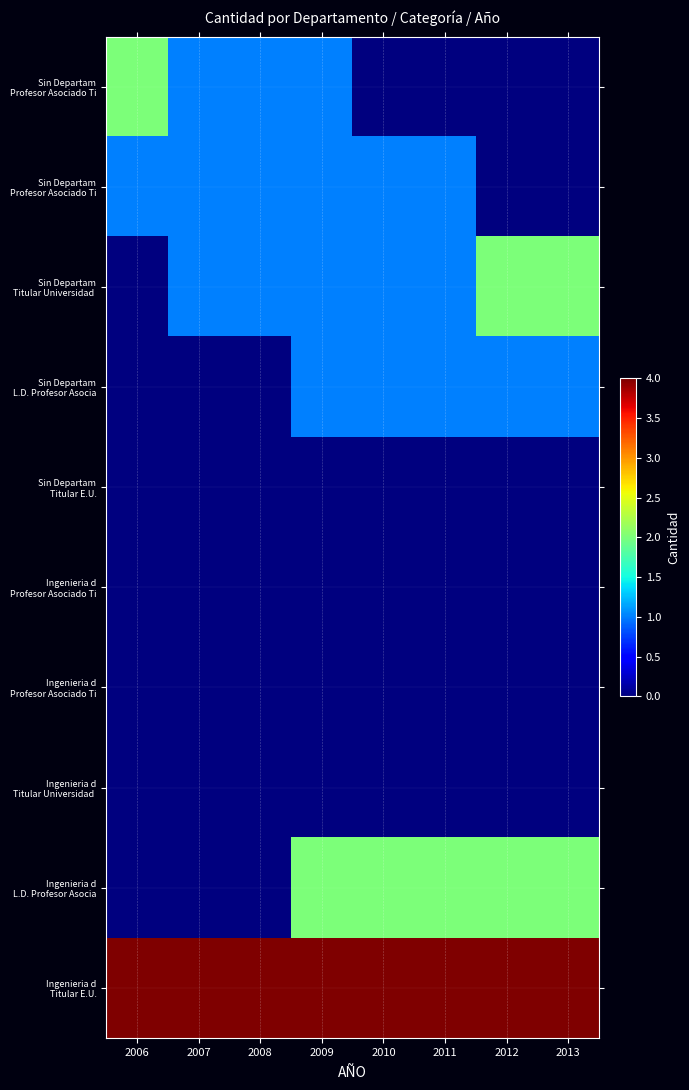

At which category is the sum across all series the highest?

2009